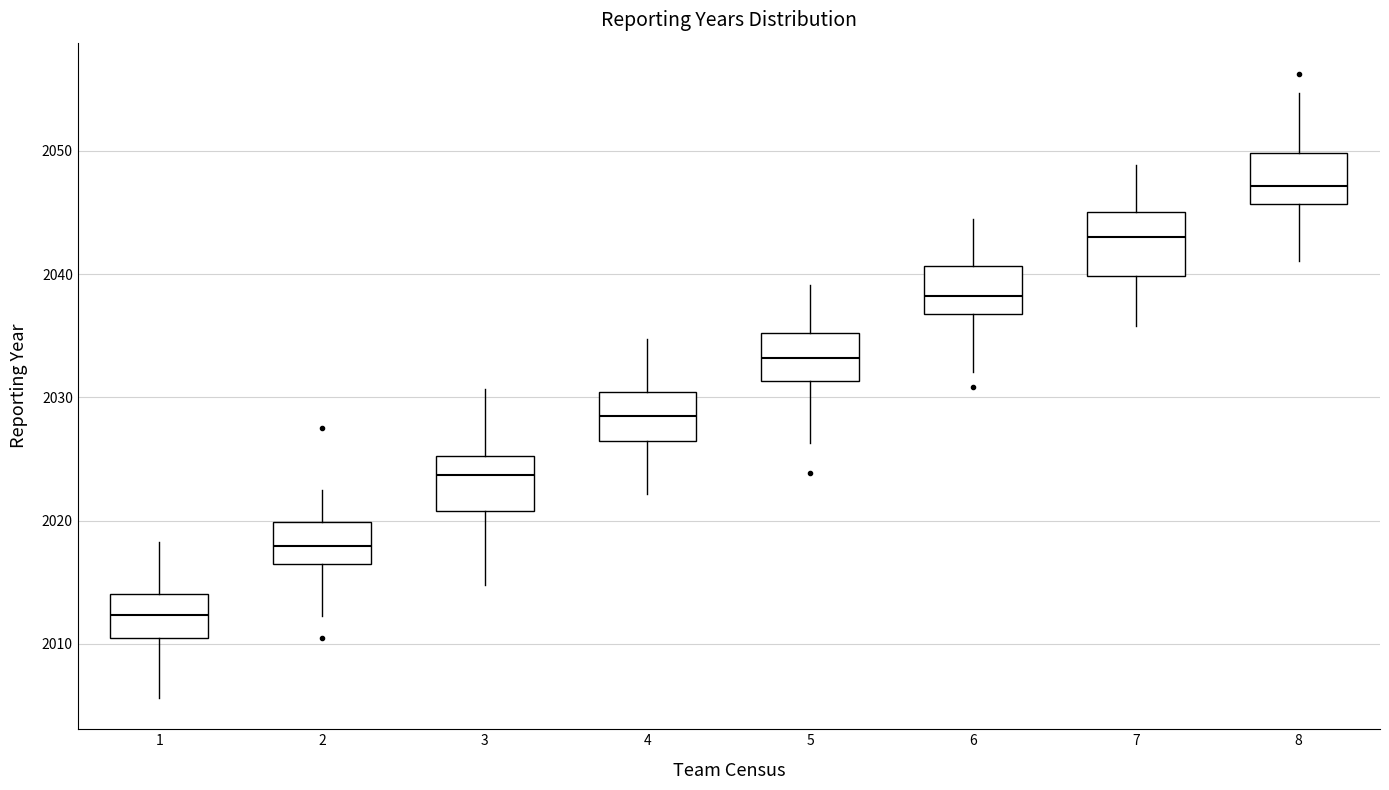

Where does the median line of the box at x = 5 sit on the y-axis? The values are not printed on the chart, so give them approximately, as read against the axis.

2033